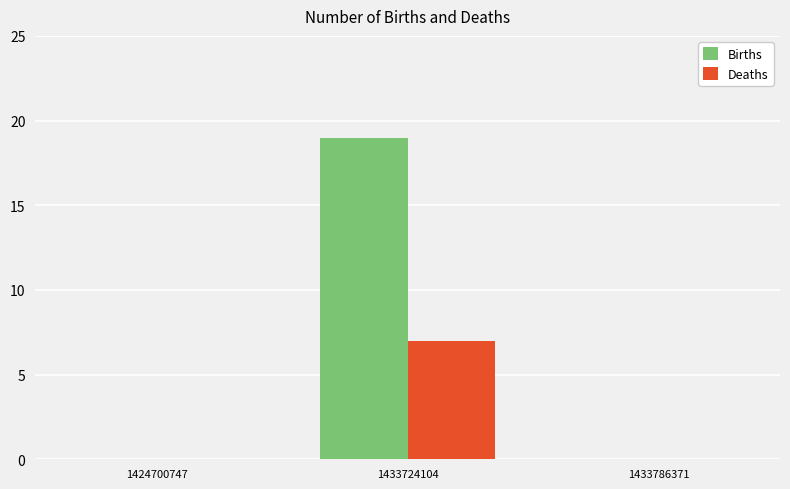

What is the maximum value for Births?

19